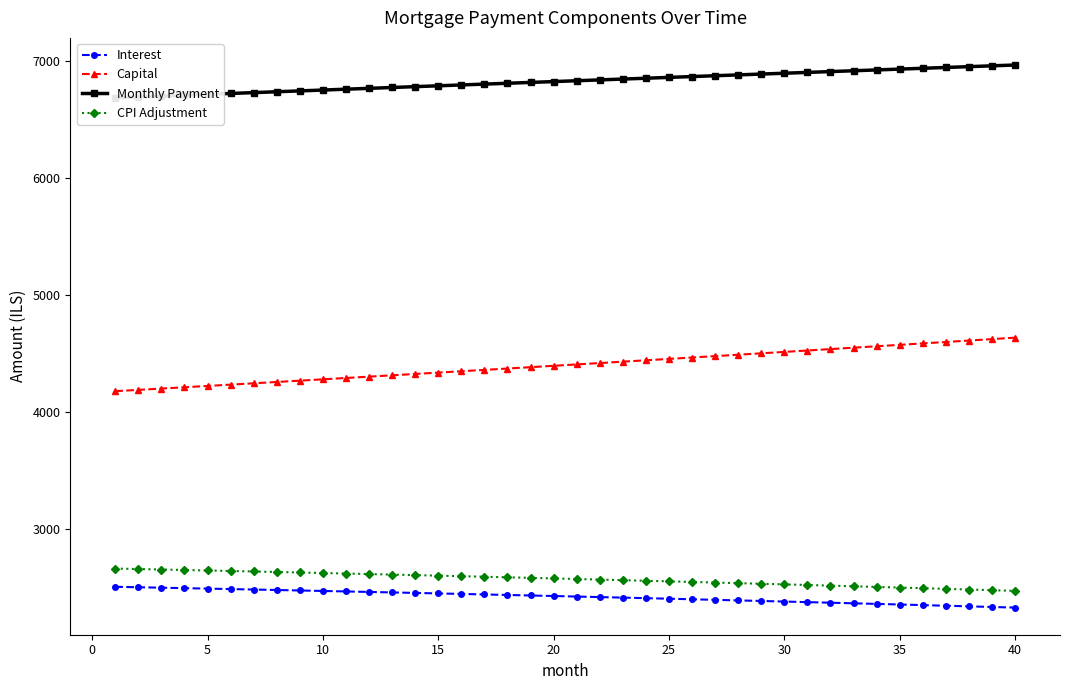

The value of Capital at 40 is 4635.0. True or false?

True